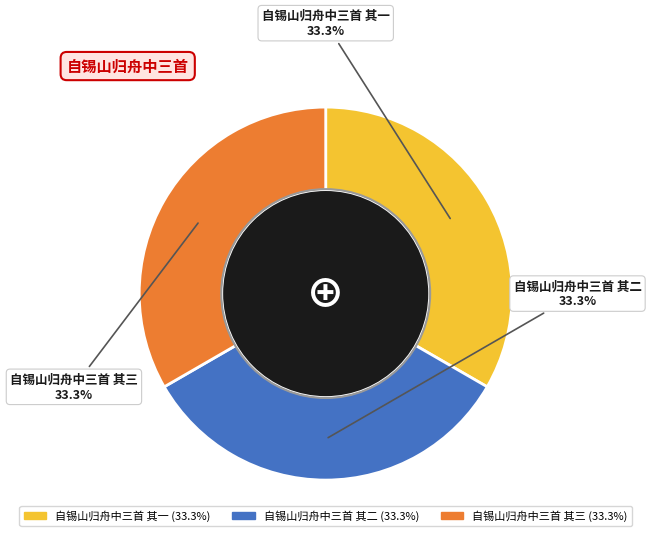

What is the ratio of the value at 自锡山归舟中三首 其一 to the value at 自锡山归舟中三首 其二?

1.0